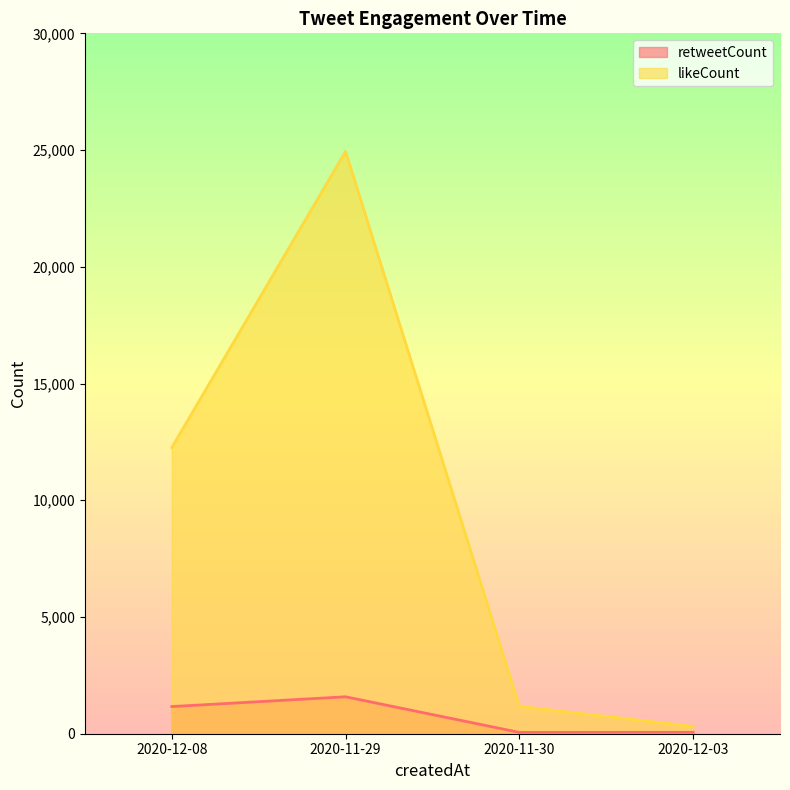

At which category is the sum across all series the highest?

2020-11-29